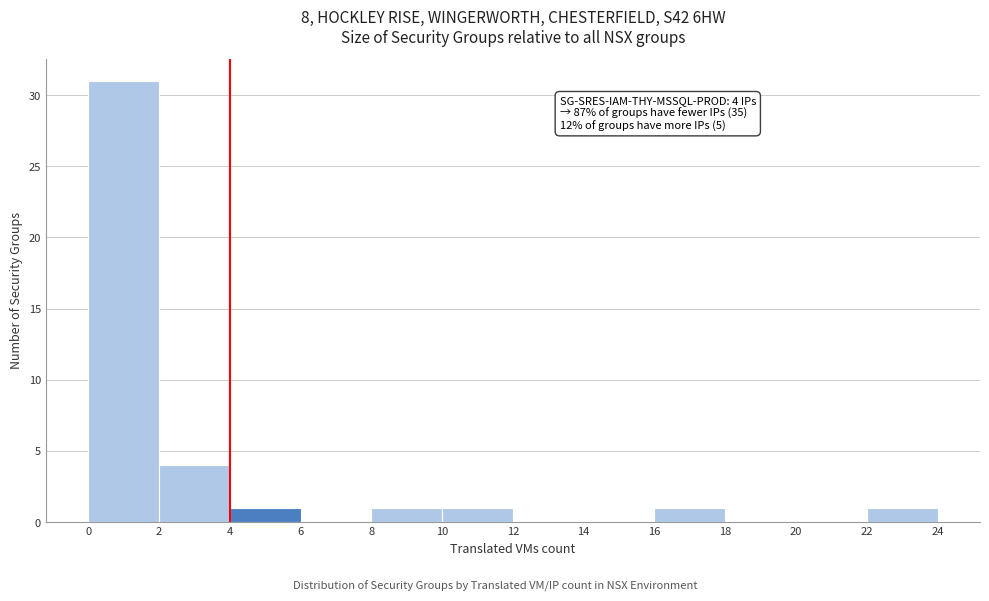

Which range on the x-axis has the tallest bar?

0 to 2